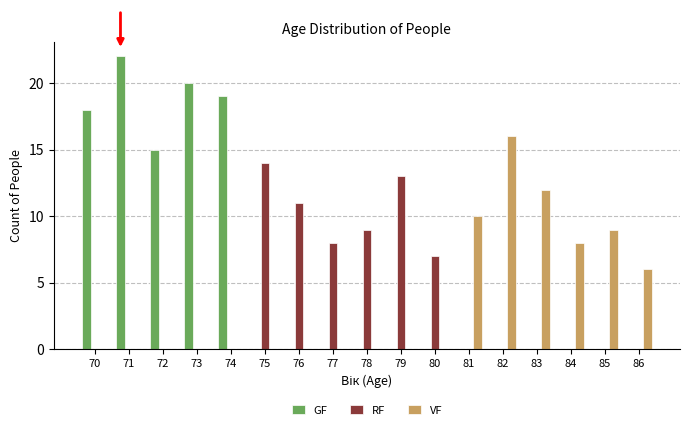

Are the bars grouped side by side (vs. stacked)?

Yes